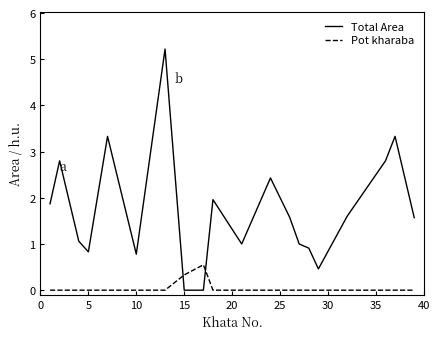

Reading left to right, what are all the values shown in this chart?

Total Area: 1.9	2.8	1.1	0.8	3.3	0.8	5.2	0.0	0.0	2.0	1.0	2.4	1.6	1.0	0.9	0.5	1.6	2.8	3.3	1.6
Pot kharaba: 0.0	0.0	0.0	0.0	0.0	0.0	0.0	0.3	0.6	0.0	0.0	0.0	0.0	0.0	0.0	0.0	0.0	0.0	0.0	0.0